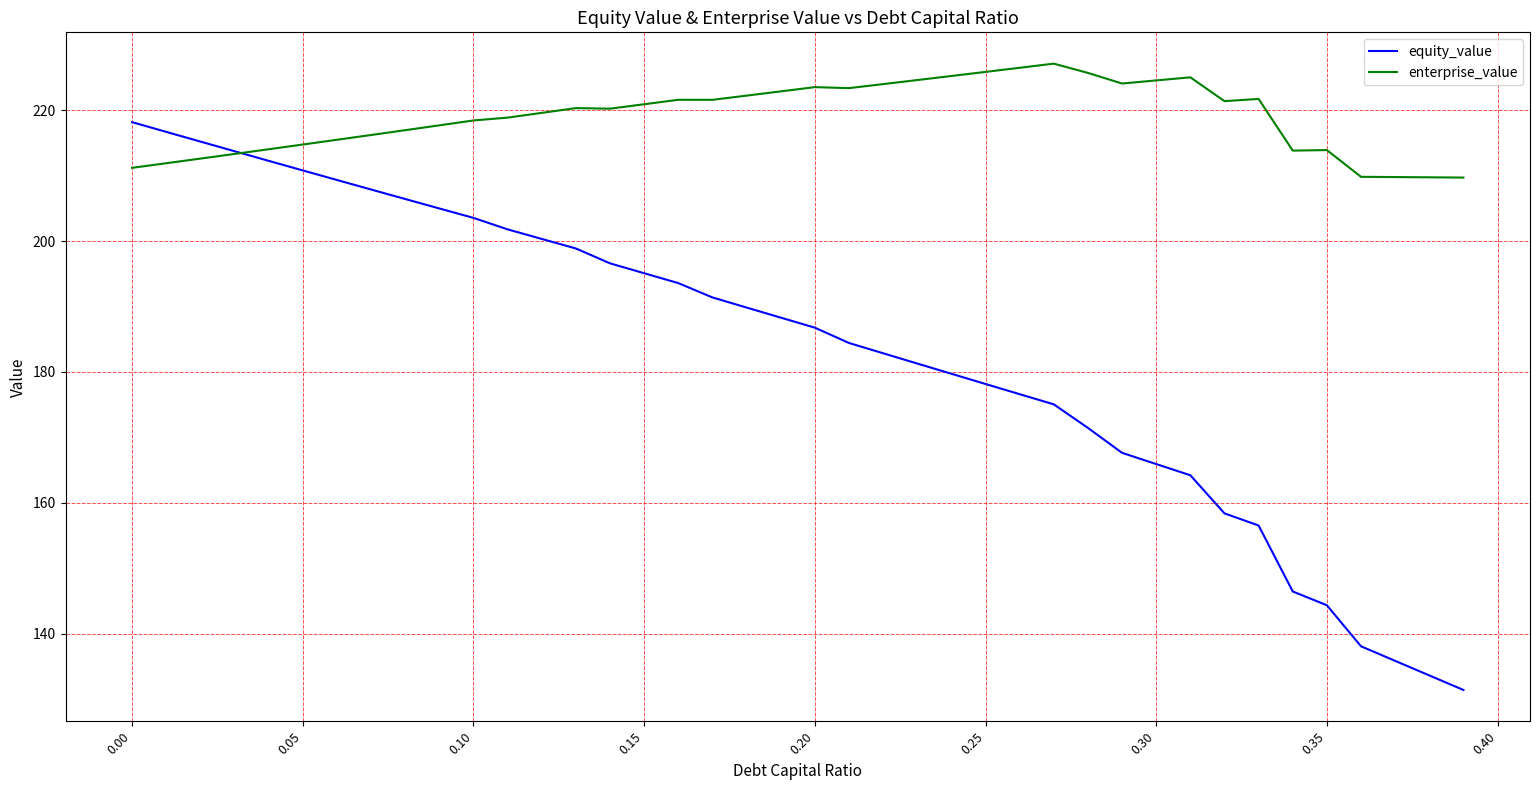

Which series has the largest range (max minus min)?

equity_value